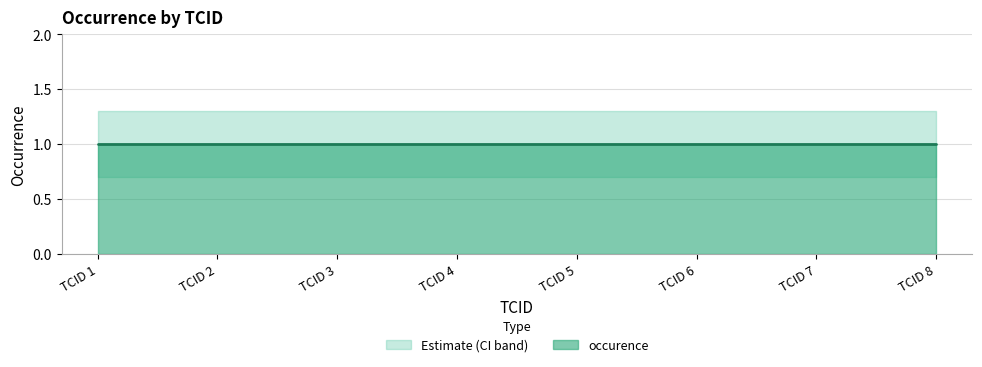

Is the value of occurence_lower at TCID 8 greater than the value of occurence at TCID 1?

No